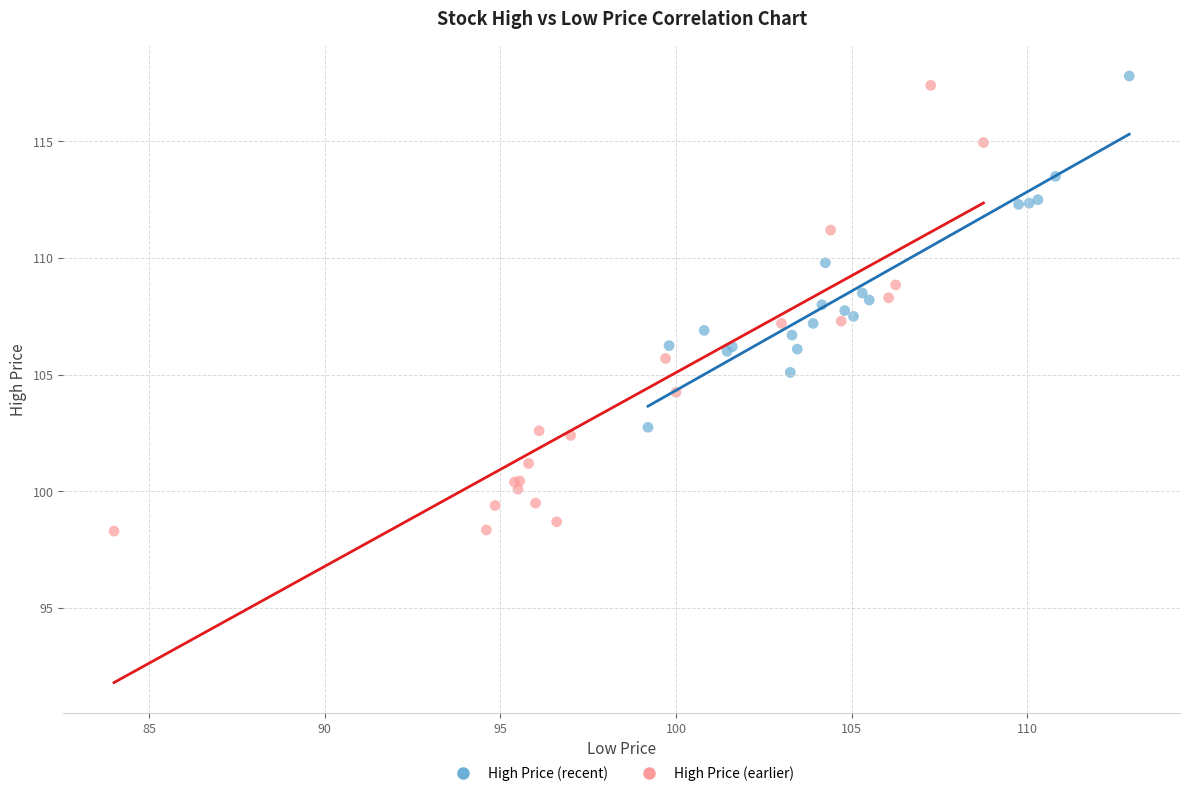

Which series reaches the maximum Y coordinate?

High Price (recent)